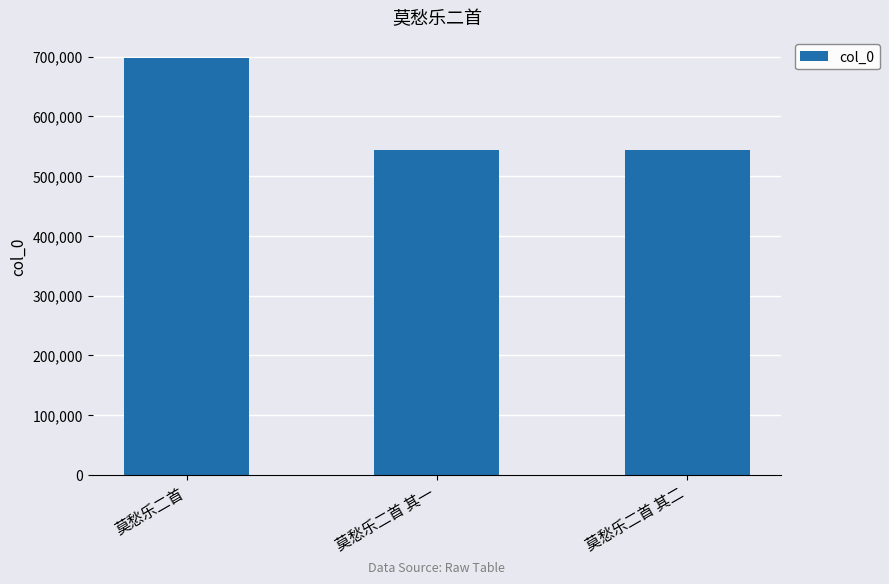

Between 莫愁乐二首 其一 and 莫愁乐二首, which is larger?

莫愁乐二首